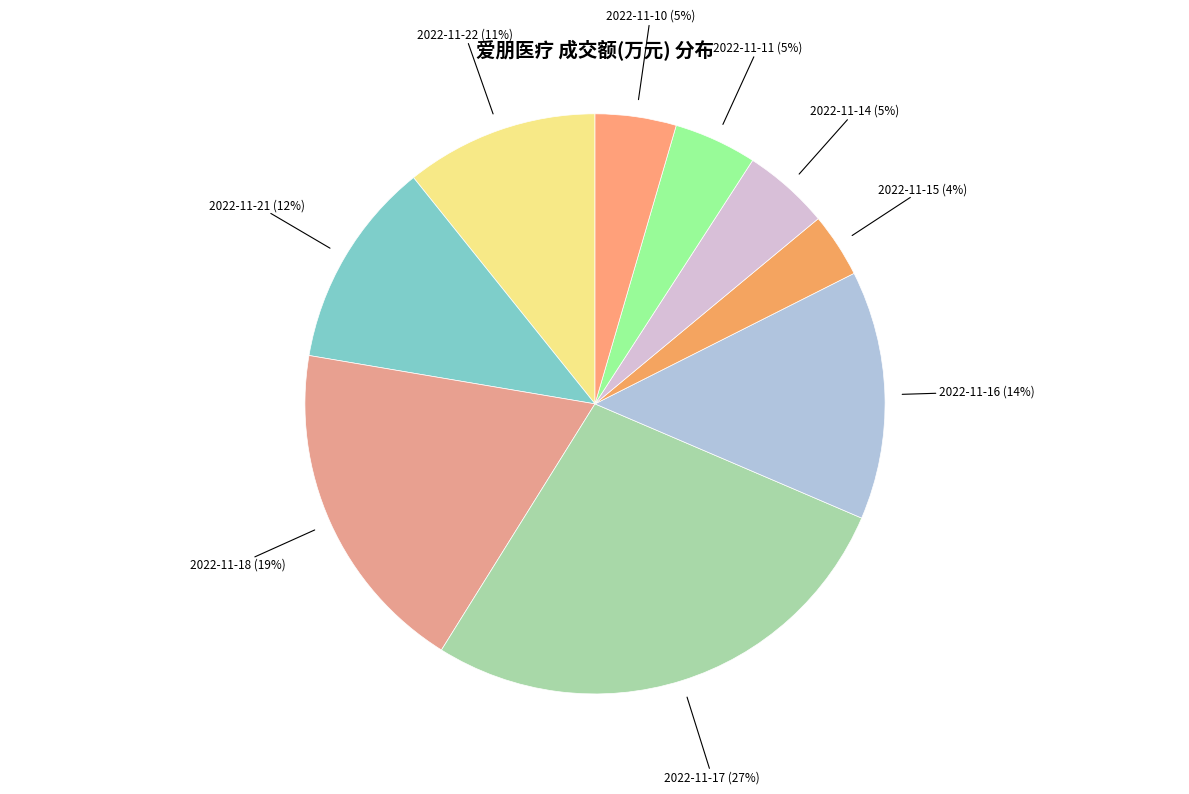

What percentage is the 2022-11-14 slice, to the nearest percent?

5%